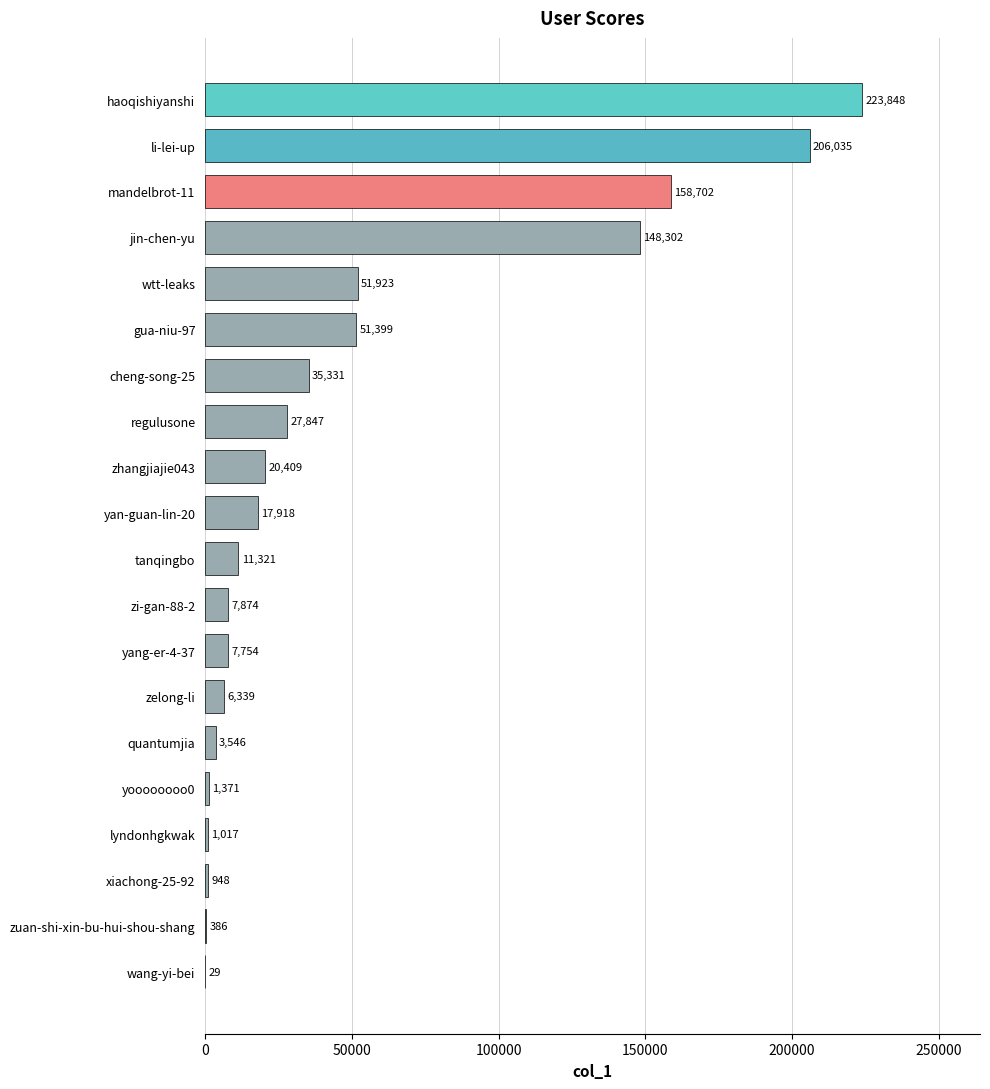

How many series are shown in this chart?

1